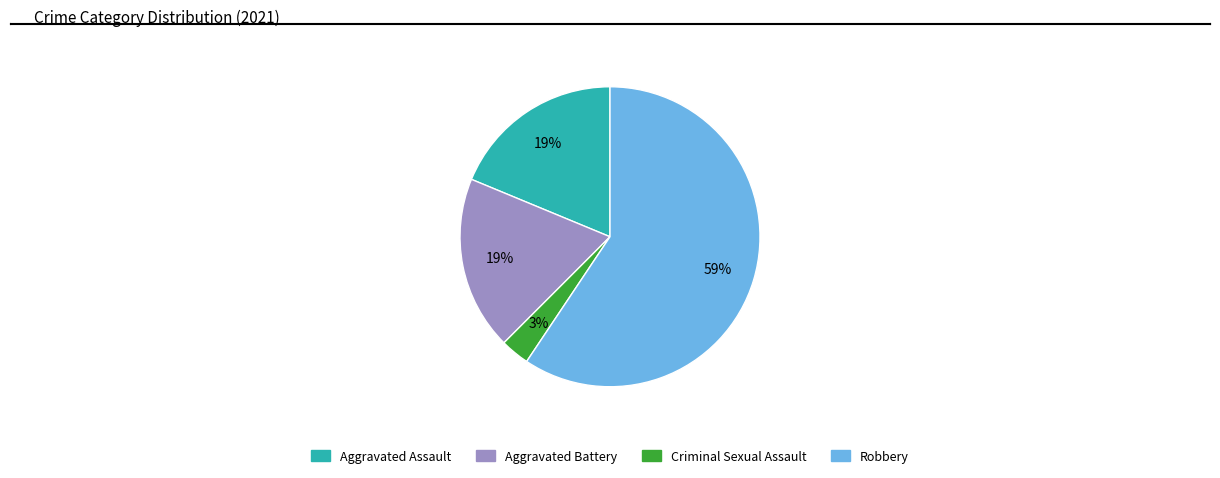

Which category has the smallest portion of the pie?

Criminal Sexual Assault